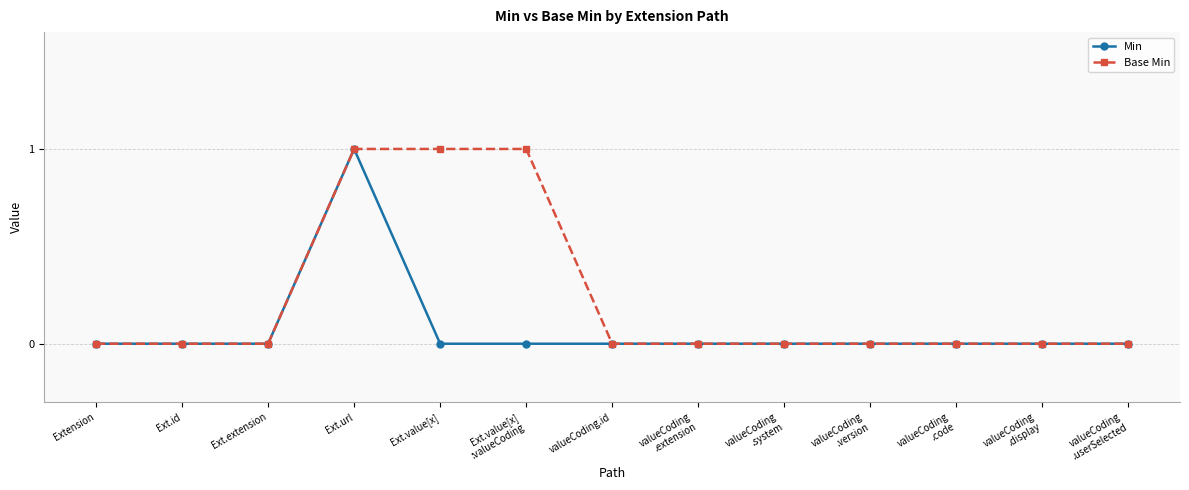

What is the maximum value for Base Min?

1